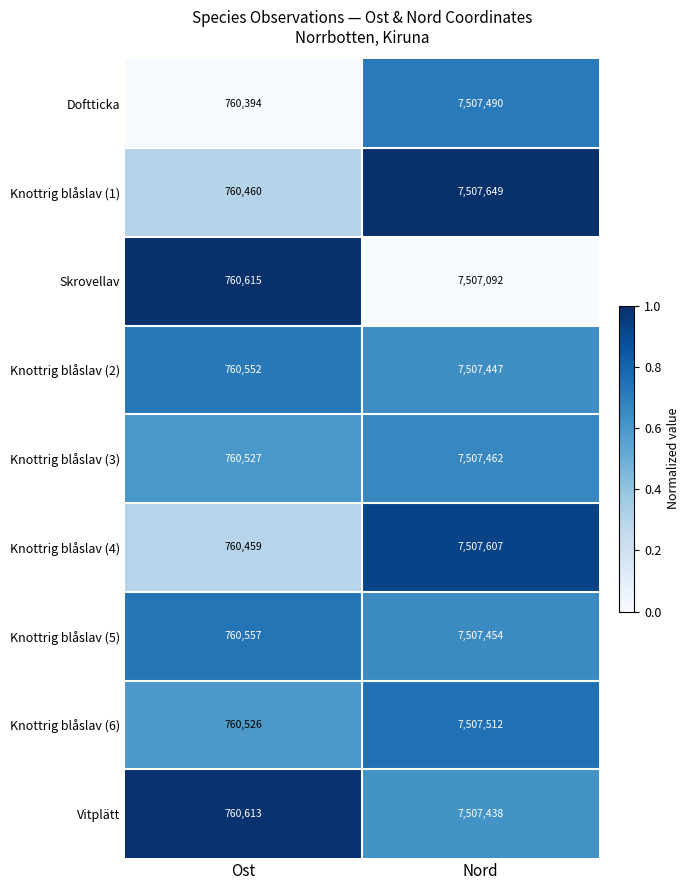

The value of Knottrig blåslav (2) at Ost is 387991. True or false?

False